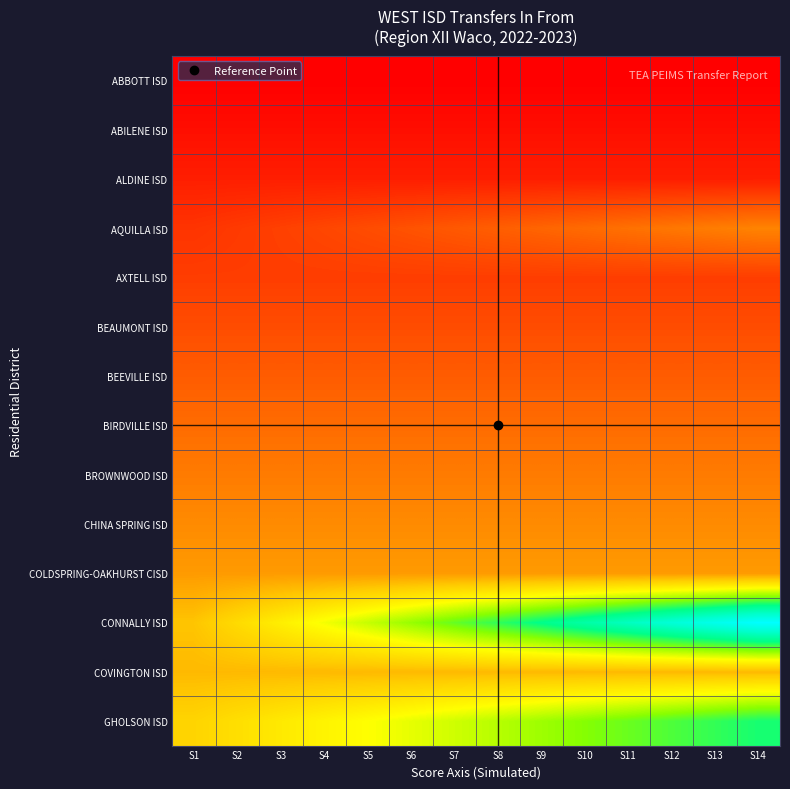

Reading left to right, extract all data points from this chart.

ABBOTT ISD: S1=0.0	S2=0.0	S3=0.0	S4=0.0	S5=0.0	S6=0.0	S7=0.0	S8=0.0	S9=0.0	S10=0.0	S11=0.0	S12=0.0	S13=0.0	S14=0.0
ABILENE ISD: S1=2.0	S2=2.0	S3=2.0	S4=2.0	S5=2.0	S6=2.0	S7=2.0	S8=2.0	S9=2.0	S10=2.0	S11=2.0	S12=2.0	S13=2.0	S14=2.0
ALDINE ISD: S1=4.0	S2=4.0	S3=4.0	S4=4.0	S5=4.0	S6=4.0	S7=4.0	S8=4.0	S9=4.0	S10=4.0	S11=4.0	S12=4.0	S13=4.0	S14=4.0
AQUILLA ISD: S1=6.8	S2=7.6	S3=8.4	S4=9.1	S5=9.9	S6=10.7	S7=11.5	S8=12.3	S9=13.1	S10=13.9	S11=14.6	S12=15.4	S13=16.2	S14=17.0
AXTELL ISD: S1=8.0	S2=8.0	S3=8.0	S4=8.0	S5=8.0	S6=8.0	S7=8.0	S8=8.0	S9=8.0	S10=8.0	S11=8.0	S12=8.0	S13=8.0	S14=8.0
BEAUMONT ISD: S1=10.0	S2=10.0	S3=10.0	S4=10.0	S5=10.0	S6=10.0	S7=10.0	S8=10.0	S9=10.0	S10=10.0	S11=10.0	S12=10.0	S13=10.0	S14=10.0
BEEVILLE ISD: S1=12.0	S2=12.0	S3=12.0	S4=12.0	S5=12.0	S6=12.0	S7=12.0	S8=12.0	S9=12.0	S10=12.0	S11=12.0	S12=12.0	S13=12.0	S14=12.0
BIRDVILLE ISD: S1=14.0	S2=14.0	S3=14.0	S4=14.0	S5=14.0	S6=14.0	S7=14.0	S8=14.0	S9=14.0	S10=14.0	S11=14.0	S12=14.0	S13=14.0	S14=14.0
BROWNWOOD ISD: S1=16.0	S2=16.0	S3=16.0	S4=16.0	S5=16.0	S6=16.0	S7=16.0	S8=16.0	S9=16.0	S10=16.0	S11=16.0	S12=16.0	S13=16.0	S14=16.0
CHINA SPRING ISD: S1=18.0	S2=18.0	S3=18.0	S4=18.0	S5=18.0	S6=18.0	S7=18.0	S8=18.0	S9=18.0	S10=18.0	S11=18.0	S12=18.0	S13=18.0	S14=18.0
COLDSPRING-OAKHURST CISD: S1=20.0	S2=20.0	S3=20.0	S4=20.0	S5=20.0	S6=20.0	S7=20.0	S8=20.0	S9=20.0	S10=20.0	S11=20.0	S12=20.0	S13=20.0	S14=20.0
CONNALLY ISD: S1=25.4	S2=28.9	S3=32.3	S4=35.7	S5=39.1	S6=42.6	S7=46.0	S8=49.4	S9=52.9	S10=56.3	S11=59.7	S12=63.1	S13=66.6	S14=70.0
COVINGTON ISD: S1=24.0	S2=24.0	S3=24.0	S4=24.0	S5=24.0	S6=24.0	S7=24.0	S8=24.0	S9=24.0	S10=24.0	S11=24.0	S12=24.0	S13=24.0	S14=24.0
GHOLSON ISD: S1=27.8	S2=29.6	S3=31.4	S4=33.1	S5=34.9	S6=36.7	S7=38.5	S8=40.3	S9=42.1	S10=43.9	S11=45.6	S12=47.4	S13=49.2	S14=51.0